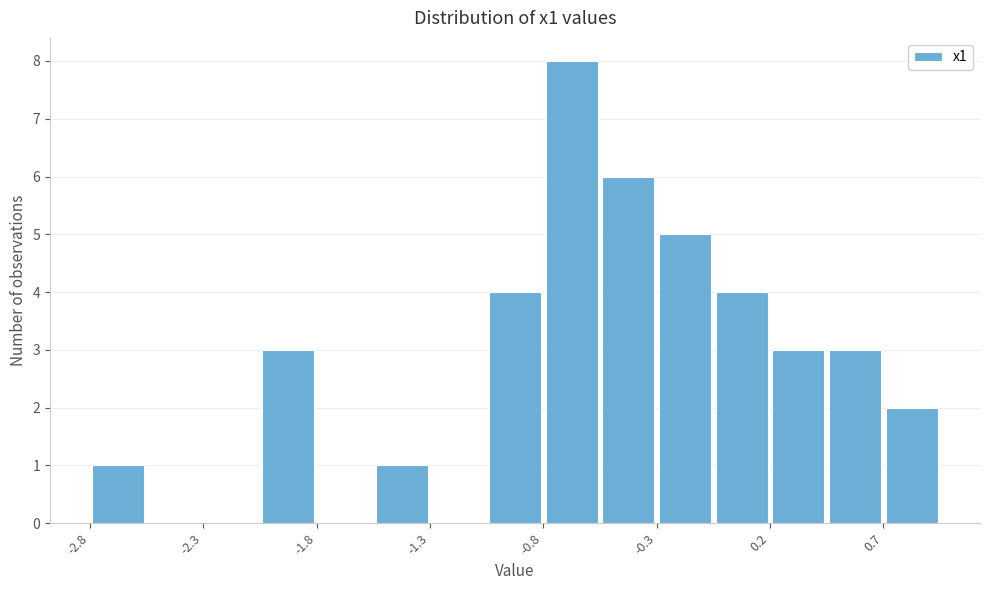

Reading left to right, transcribe this chart: for each bar, give the range it covers on the x-axis and its height. Neither the bar edges nor the heights are printed on the chart, so give them approximately, as read against the axes.

-2.80 to -2.55: 1
-2.55 to -2.30: 0
-2.30 to -2.05: 0
-2.05 to -1.80: 3
-1.80 to -1.55: 0
-1.55 to -1.30: 1
-1.30 to -1.05: 0
-1.05 to -0.80: 4
-0.80 to -0.55: 8
-0.55 to -0.30: 6
-0.30 to -0.05: 5
-0.05 to 0.20: 4
0.20 to 0.45: 3
0.45 to 0.70: 3
0.70 to 0.95: 2